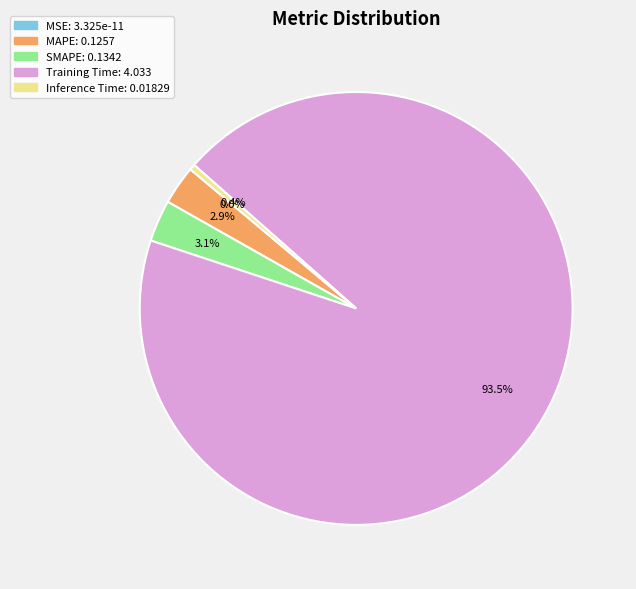

To the nearest percent, what is the difference between the largest and smallest slice percentages?

94%